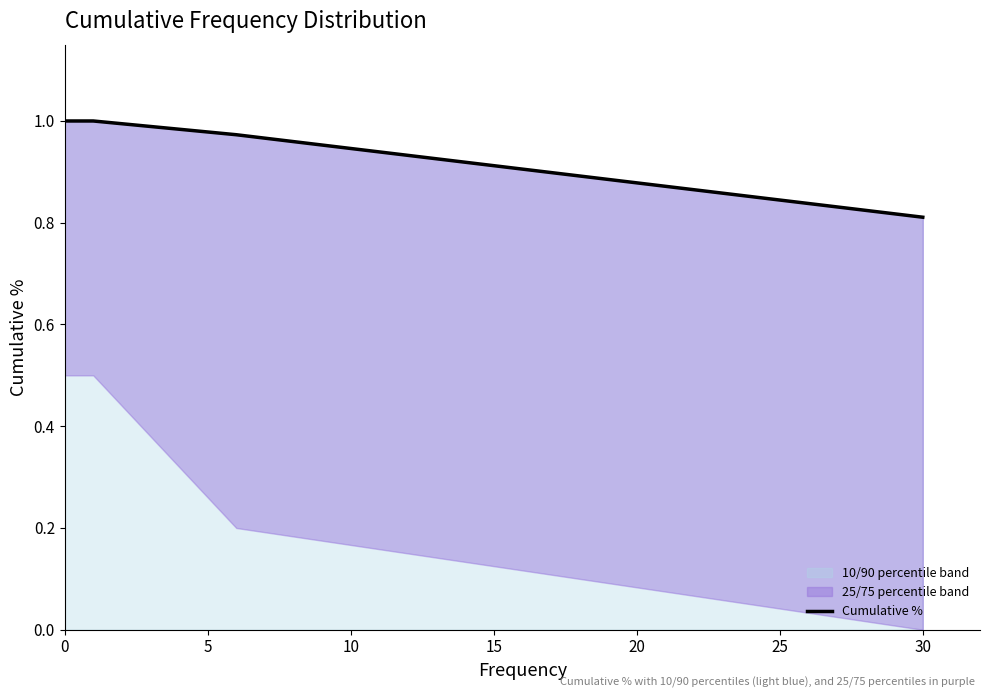

The 10/90 percentile band series shows 0.5 at 30. True or false?

False